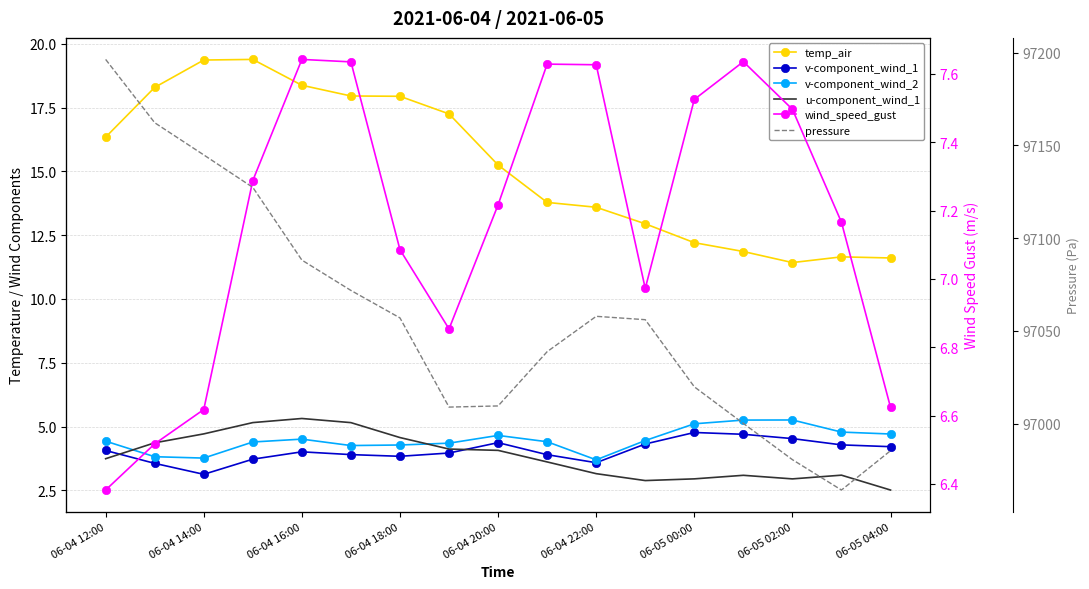

Reading left to right, what are all the values shown in this chart?

temp_air: 16.3	18.3	19.4	19.4	18.4	18.0	17.9	17.2	15.2	13.8	13.6	12.9	12.2	11.9	11.4	11.6	11.6
v-component_wind_1: 4.1	3.6	3.1	3.7	4.0	3.9	3.8	4.0	4.4	3.9	3.6	4.3	4.8	4.7	4.5	4.3	4.2
v-component_wind_2: 4.4	3.8	3.8	4.4	4.5	4.3	4.3	4.3	4.7	4.4	3.7	4.5	5.1	5.3	5.3	4.8	4.7
u-component_wind_1: 3.7	4.4	4.7	5.2	5.3	5.2	4.6	4.1	4.1	3.6	3.2	2.9	3.0	3.1	3.0	3.1	2.5
wind_speed_gust: 6.4	6.5	6.6	7.3	7.6	7.6	7.1	6.9	7.2	7.6	7.6	7.0	7.5	7.6	7.5	7.2	6.6
pressure: 97196.3	97162.2	97144.8	97127.3	97088.1	97071.8	97056.9	97008.9	97009.5	97038.7	97057.8	97056.0	97019.8	97000.1	96980.5	96964.1	96985.3